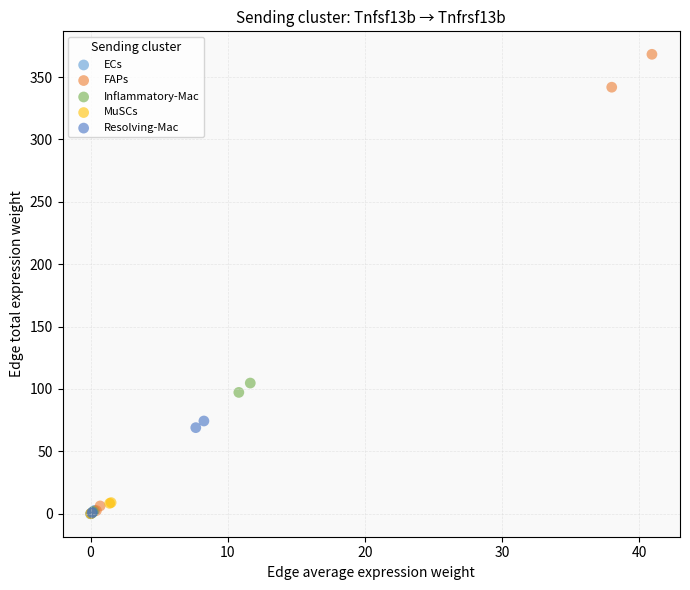

Which series has the widest spread of Y values?

FAPs